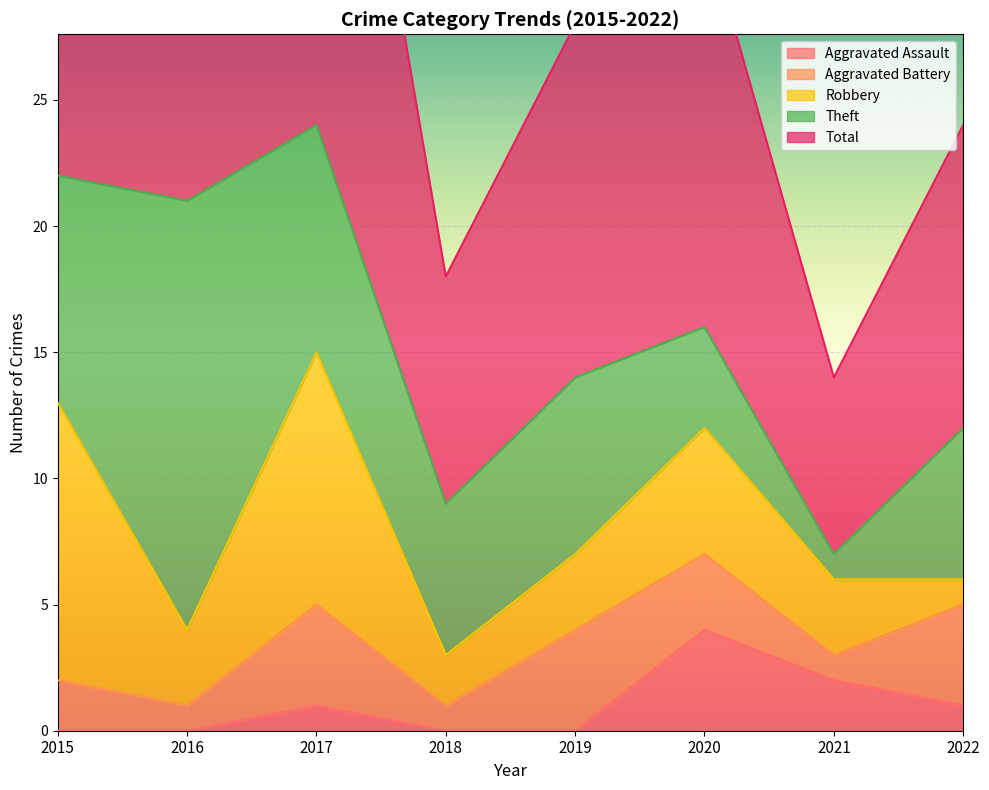

How many Aggravated Battery values are between 1 and 4?

8